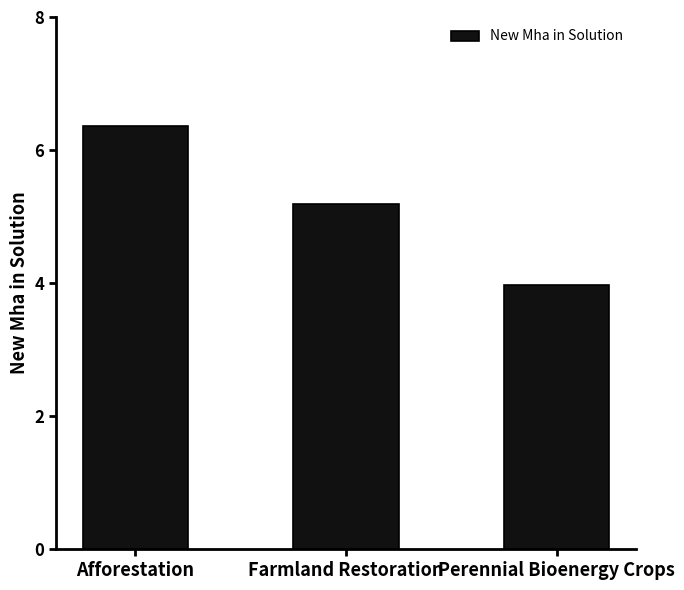

Approximately how many times larger is the value at Farmland Restoration compared to Afforestation?

0.8